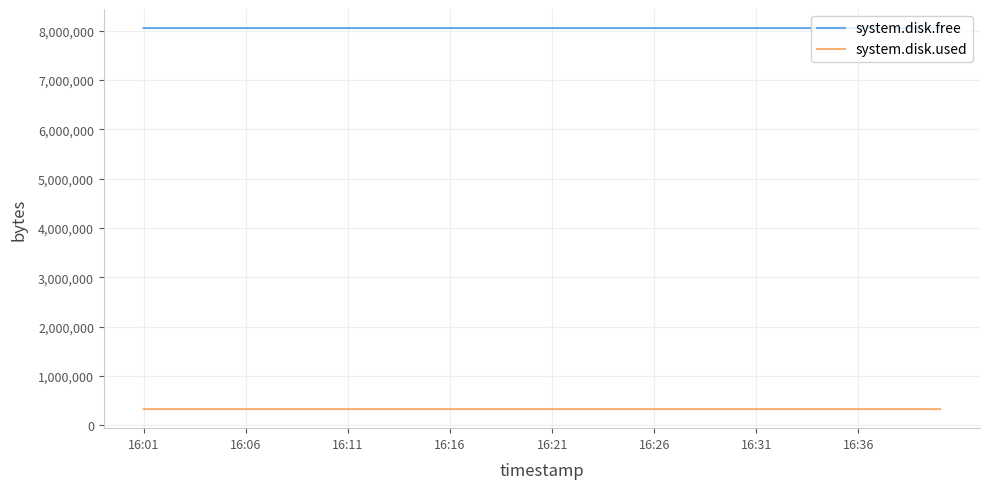

True or false: system.disk.free and system.disk.used intersect in this chart.

False